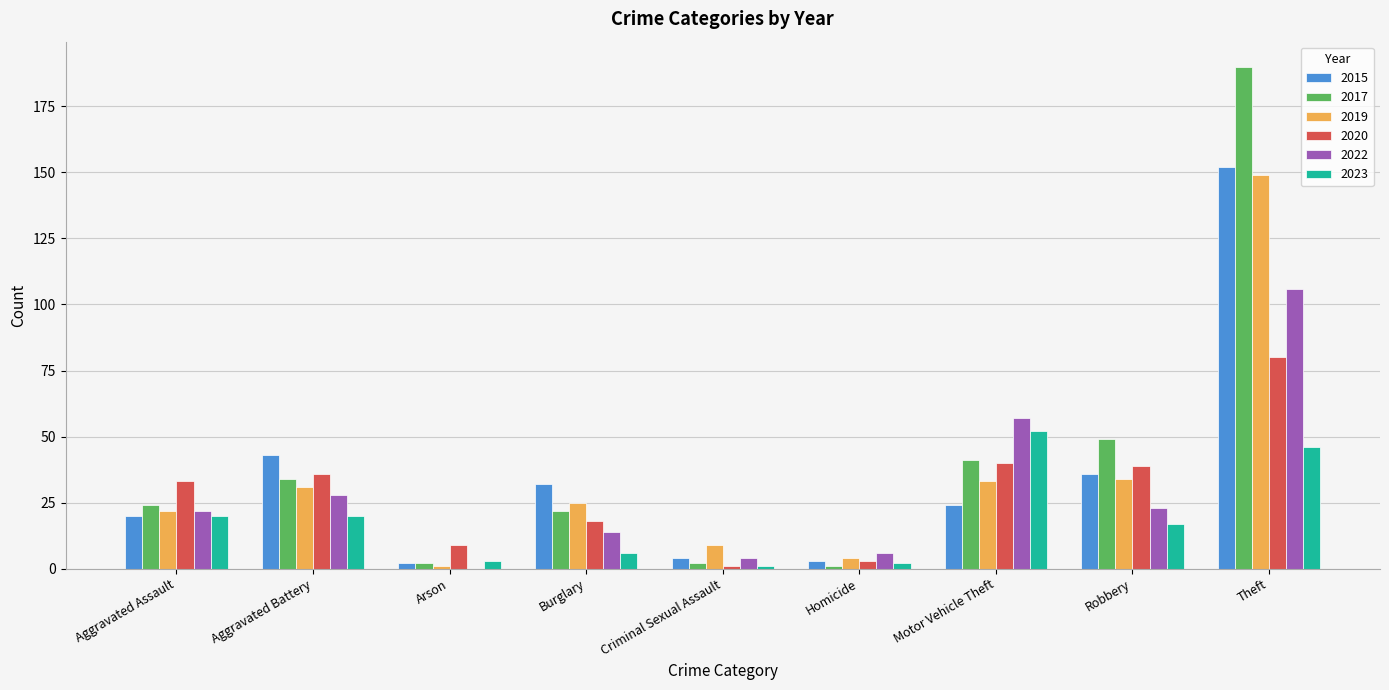

The value of 2022 at Robbery is 23. True or false?

True